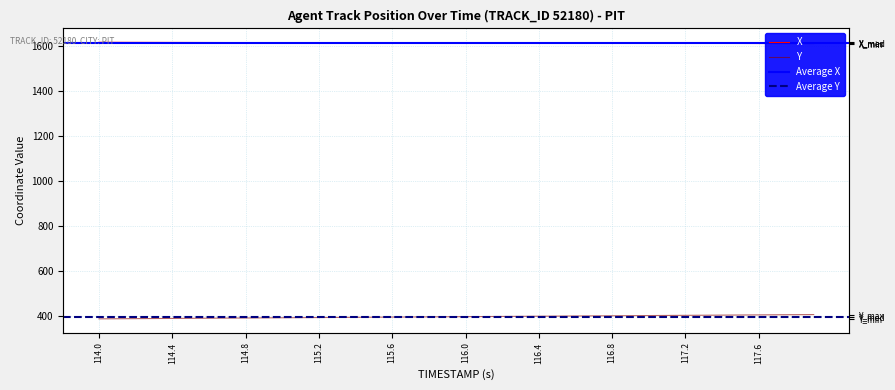

What is the sum of all Y values?

15932.5